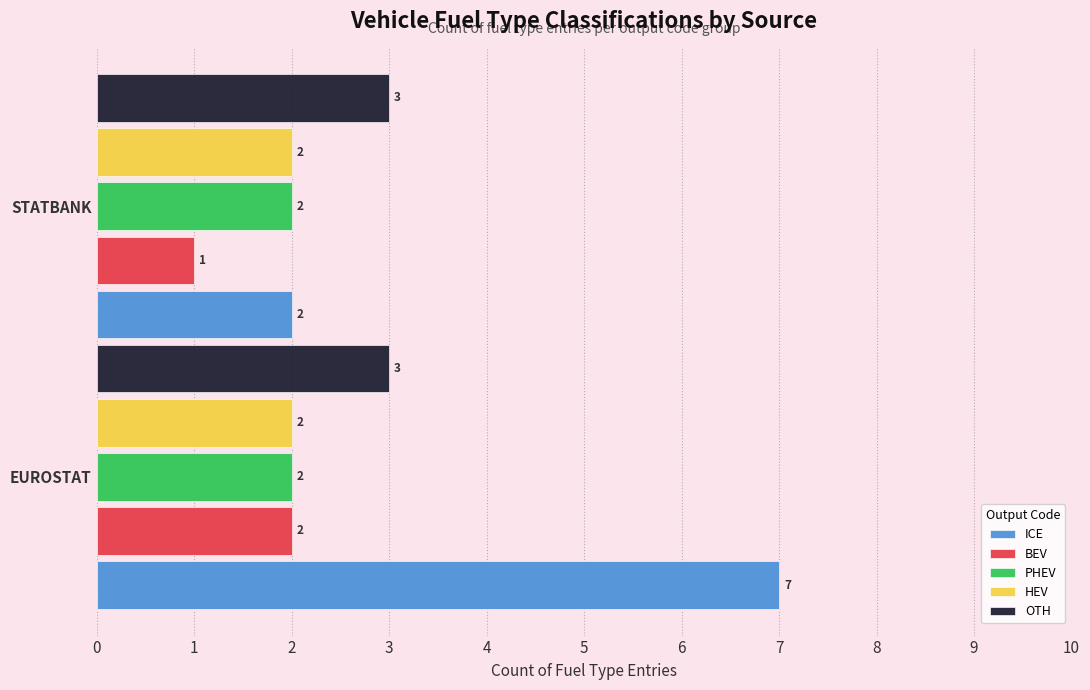

Which category has the lowest value in the BEV series?

STATBANK